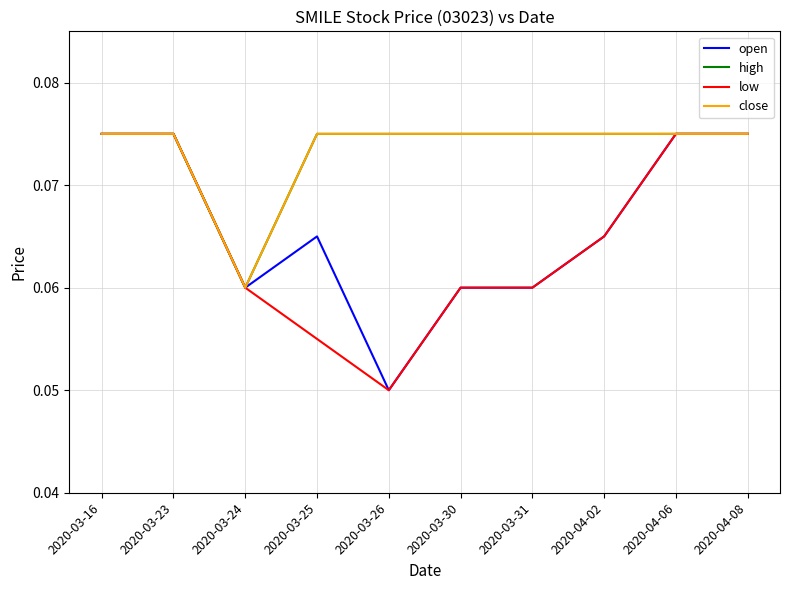

True or false: low and close cross at least once.

False